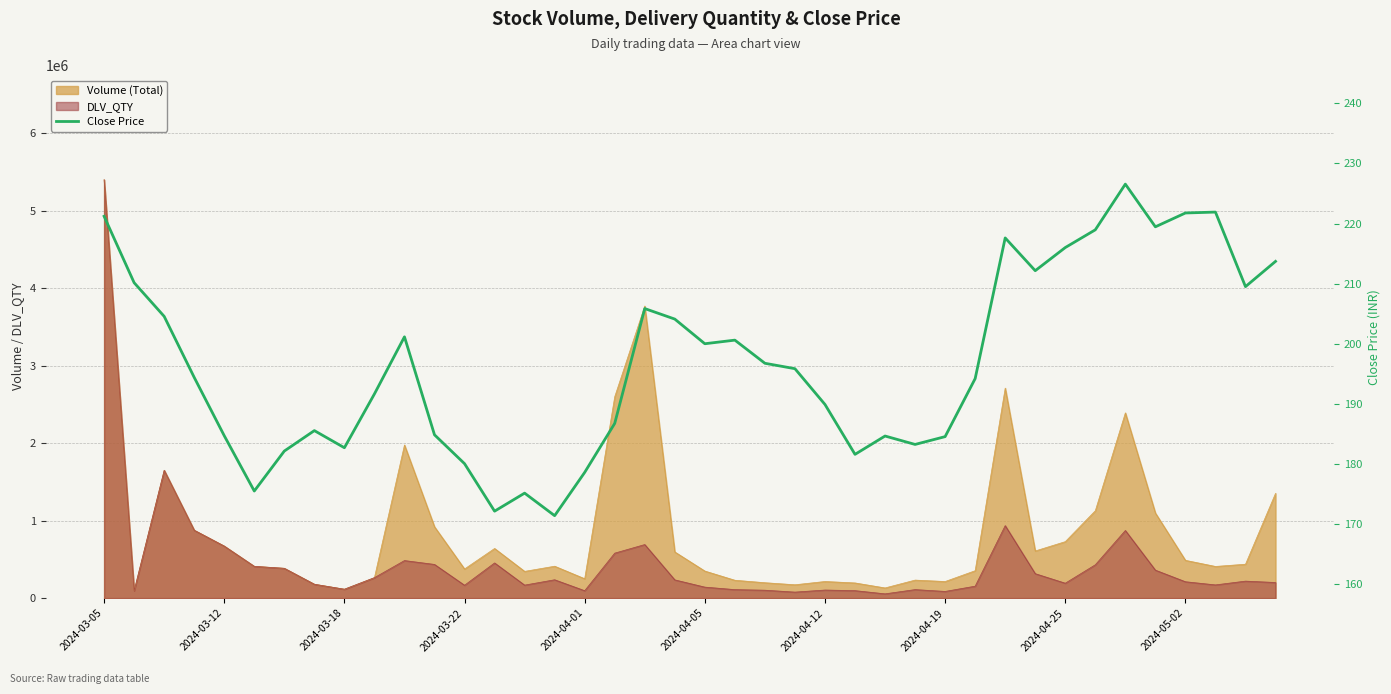

Reading left to right, extract all data points from this chart.

221.2	210.2	204.6	194.4	184.7	175.5	182.2	185.6	182.7	191.7	201.2	184.8	180.1	172.2	175.2	171.4	178.6	186.8	205.8	204.1	200.0	200.6	196.8	195.8	189.9	181.6	184.7	183.2	184.6	194.2	217.6	212.2	216.0	218.9	226.6	219.4	221.8	221.9	209.5	213.7